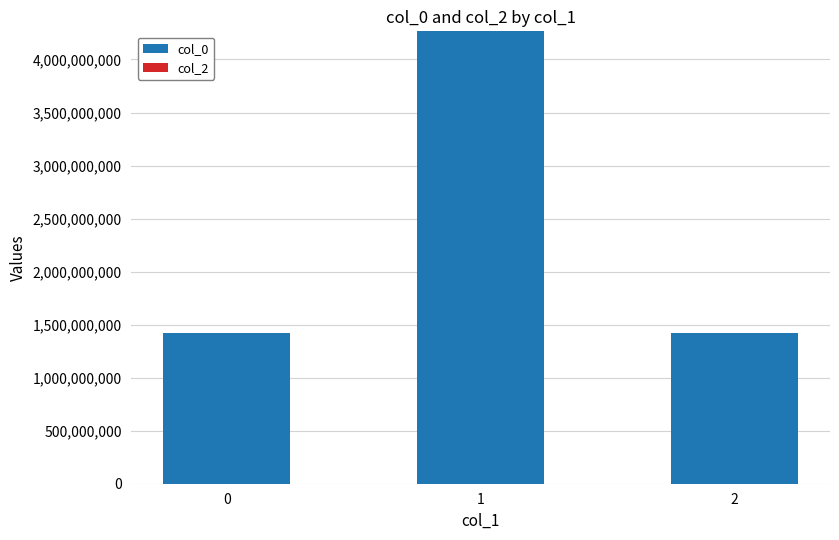

What is the value of the 2nd bar from the left?

4265570281